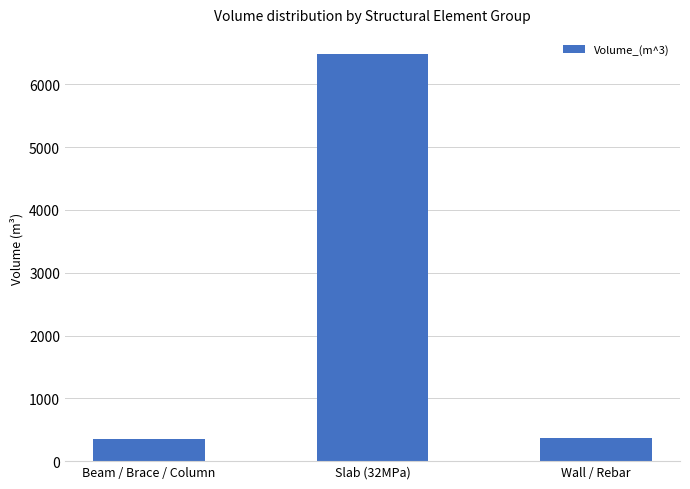

What is the value of the 1st bar from the left?

359.3